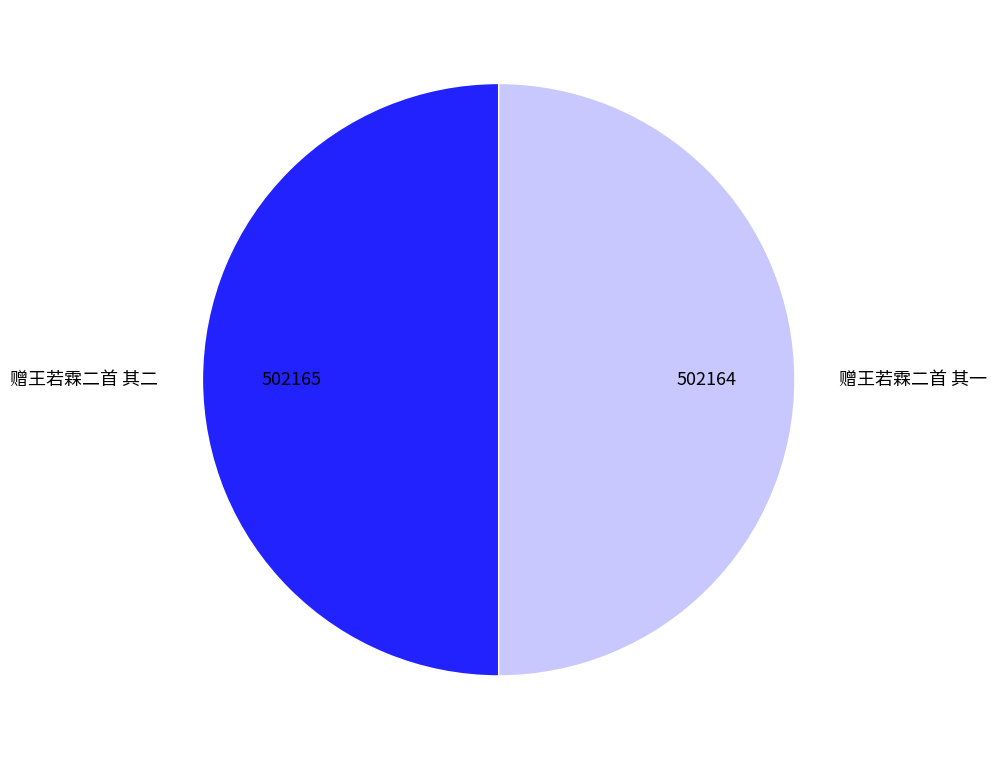

Combined, do 赠王若霖二首 其一 and 赠王若霖二首 其二 account for over 50%?

Yes